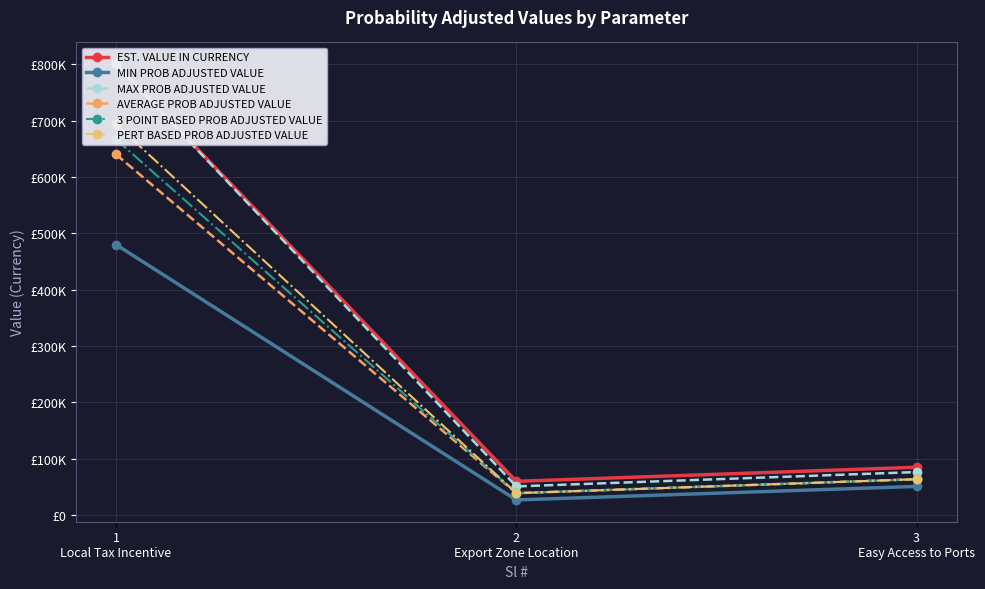

What position from the right is 1
Local Tax Incentive?

3